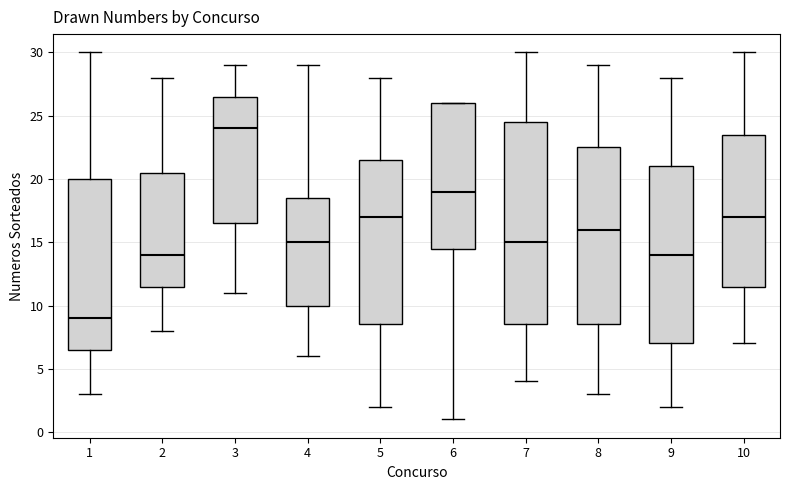

Reading left to right, read every box against the y-axis: the position of its median line, the range the box covers, and the ends of its whiskers. The values are not printed on the chart, so give them approximately, as read against the axis.

1: median 9.0, box 6.5 to 20.0, whiskers 3.0 to 30.0
2: median 14.0, box 11.5 to 20.5, whiskers 8.0 to 28.0
3: median 24.0, box 16.5 to 26.5, whiskers 11.0 to 29.0
4: median 15.0, box 10.0 to 18.5, whiskers 6.0 to 29.0
5: median 17.0, box 8.5 to 21.5, whiskers 2.0 to 28.0
6: median 19.0, box 14.5 to 26.0, whiskers 1.0 to 26.0
7: median 15.0, box 8.5 to 24.5, whiskers 4.0 to 30.0
8: median 16.0, box 8.5 to 22.5, whiskers 3.0 to 29.0
9: median 14.0, box 7.0 to 21.0, whiskers 2.0 to 28.0
10: median 17.0, box 11.5 to 23.5, whiskers 7.0 to 30.0